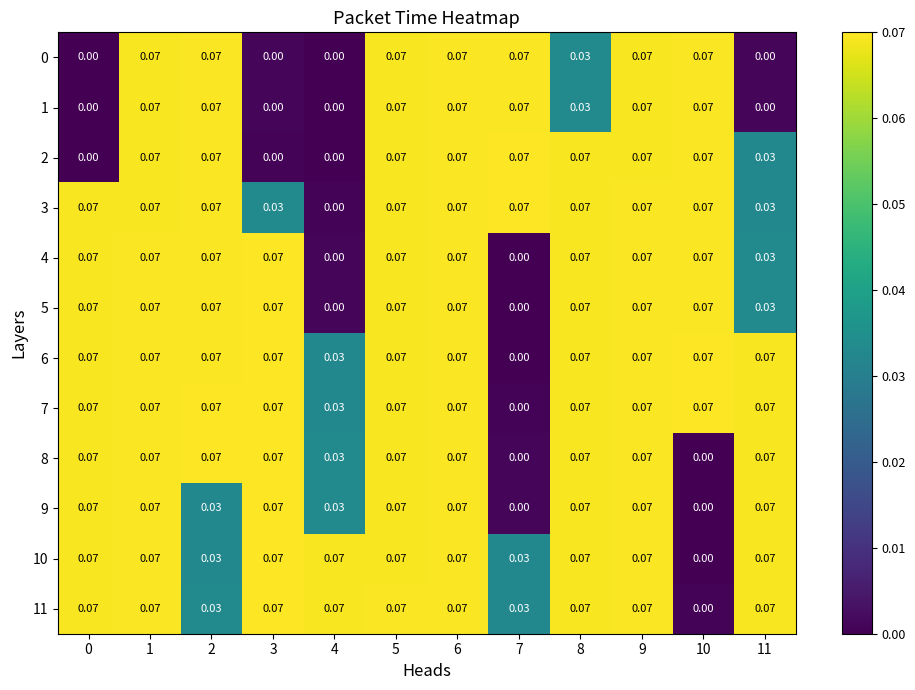

How many data points in 5 are above 0?

10